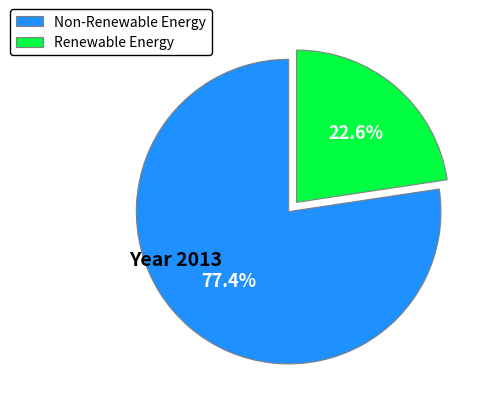

Approximately how many times larger is the value at Non-Renewable Energy compared to Renewable Energy?

3.4